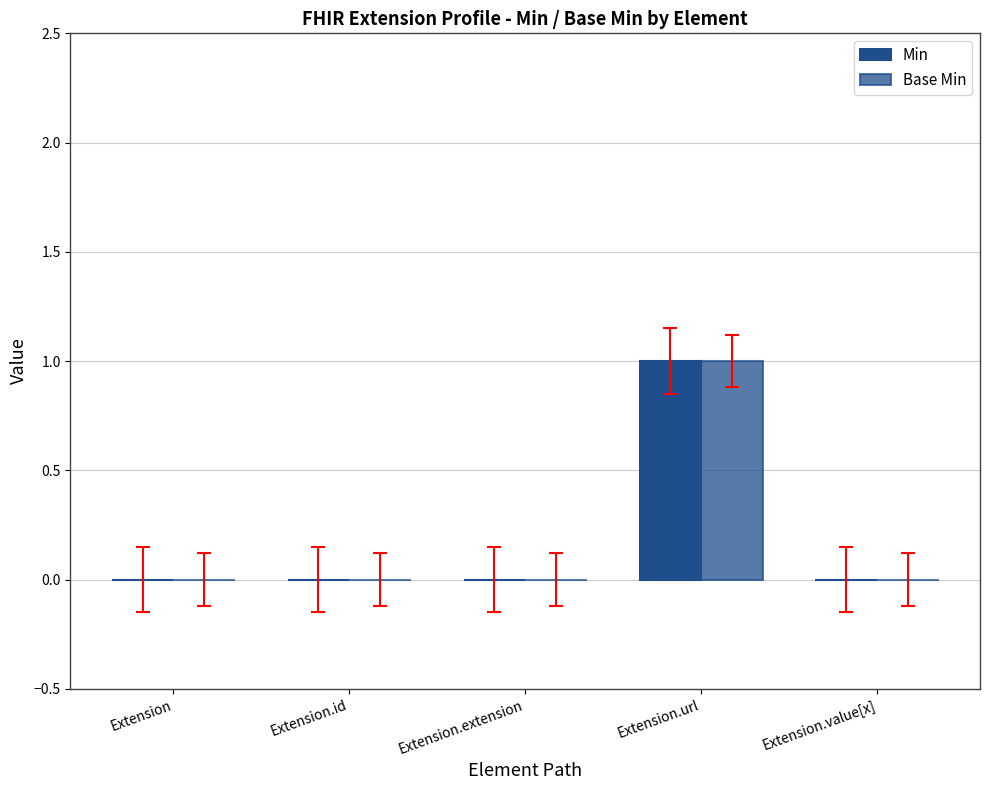

What is the label of the 4th bar from the left?

Extension.url